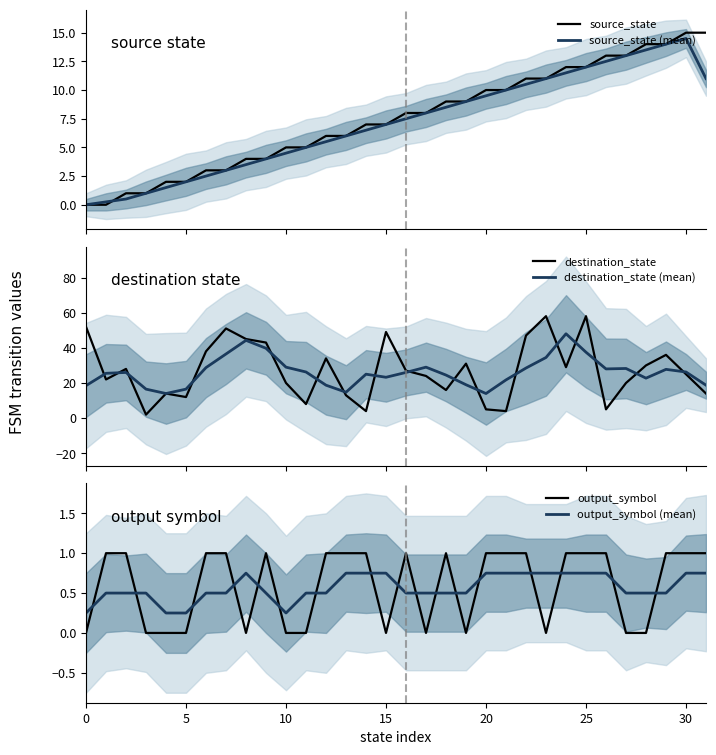

How many lines are shown in the chart?

6